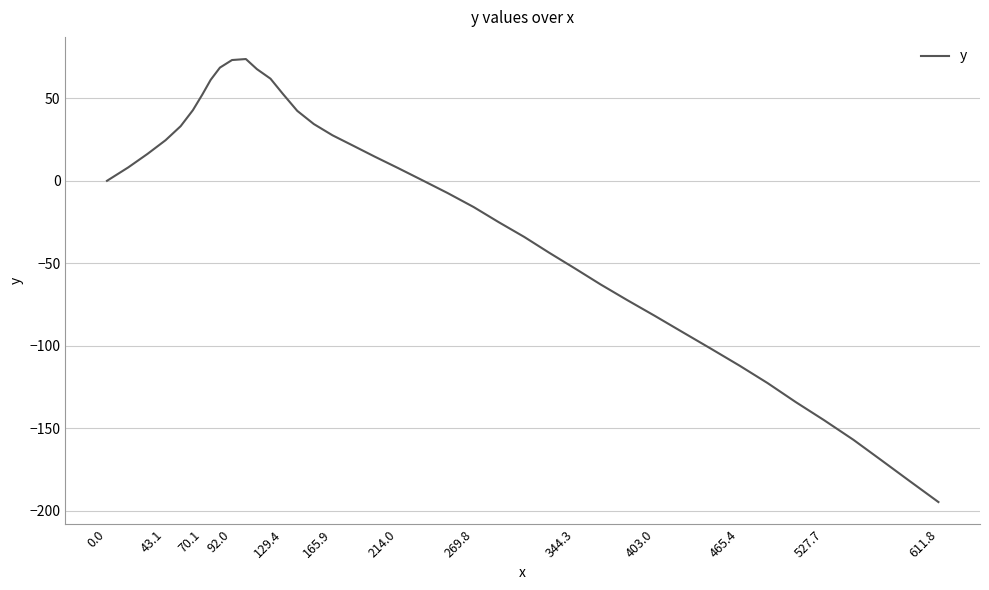

What is the greatest value displayed?

73.8